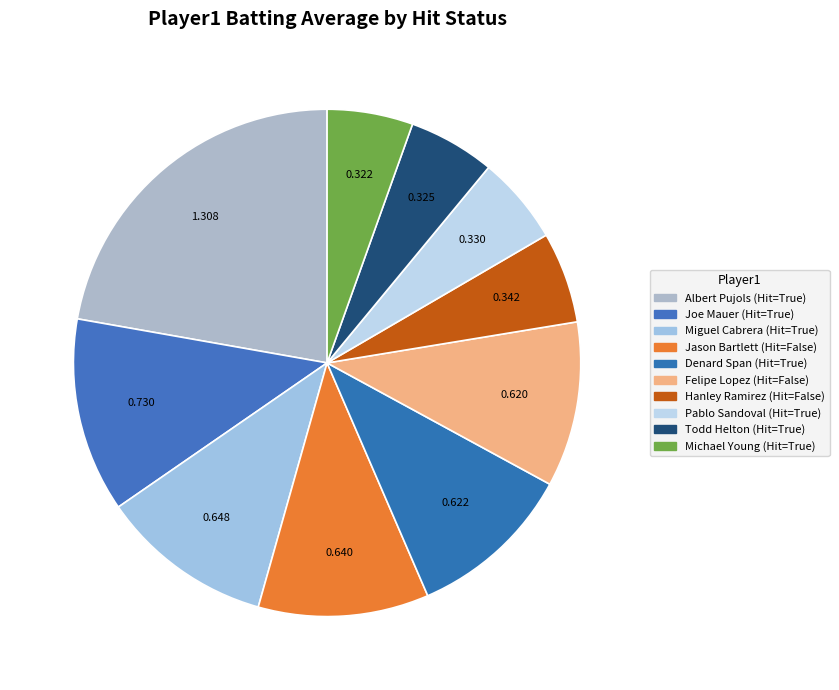

Count the number of slices in the pie.

10